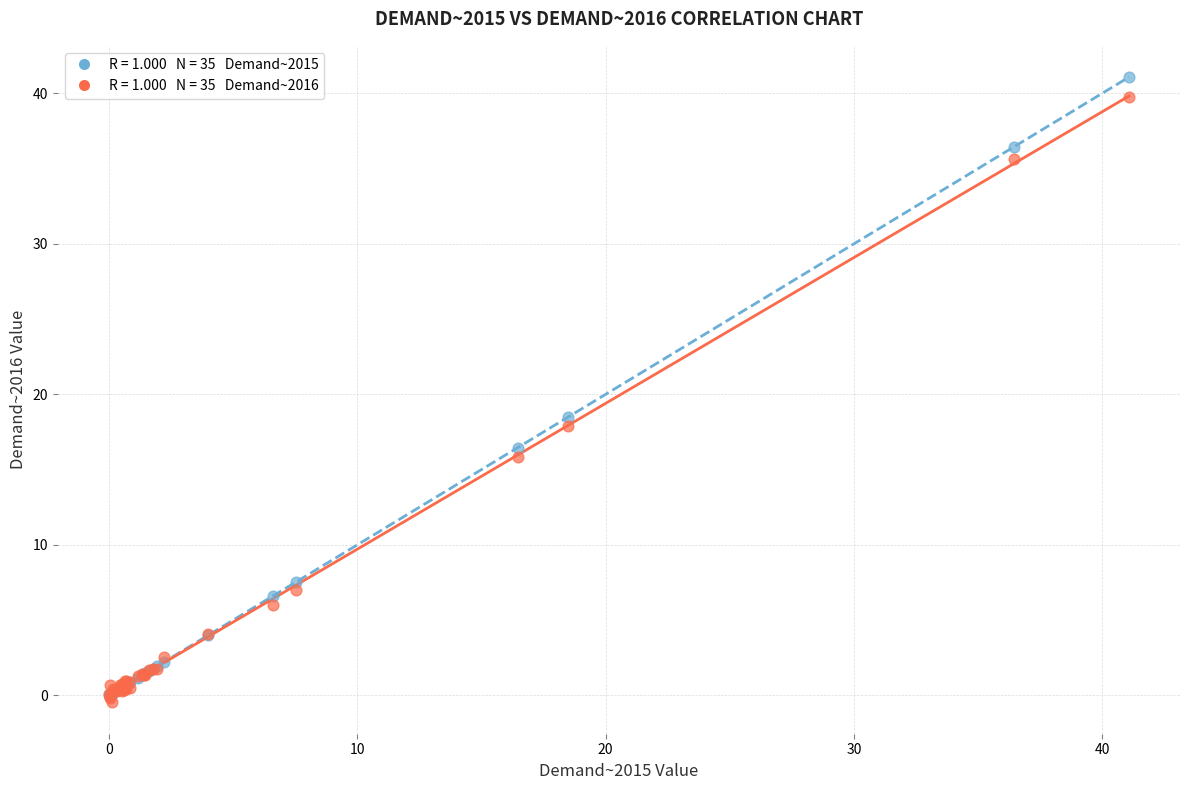

Across all series, what Y value is closest to 20?

18.5